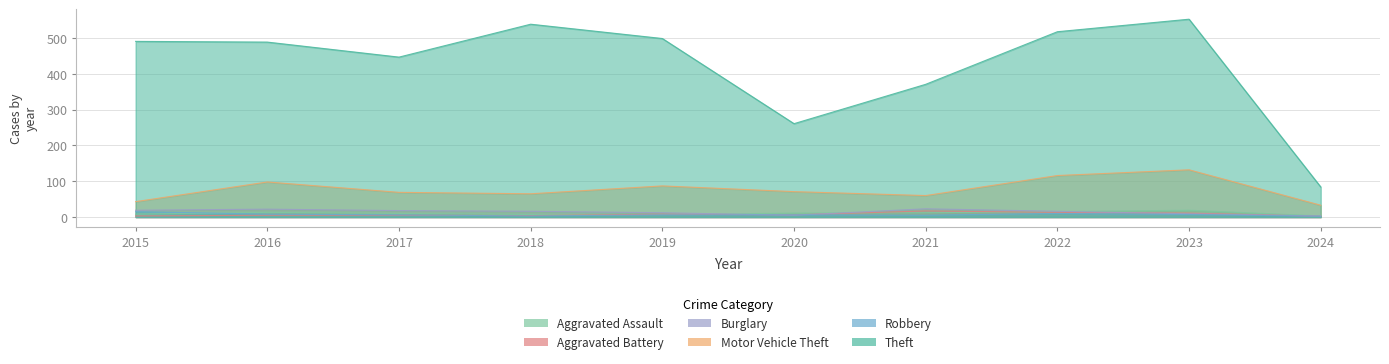

At which label is Motor Vehicle Theft closest to 82?

2019